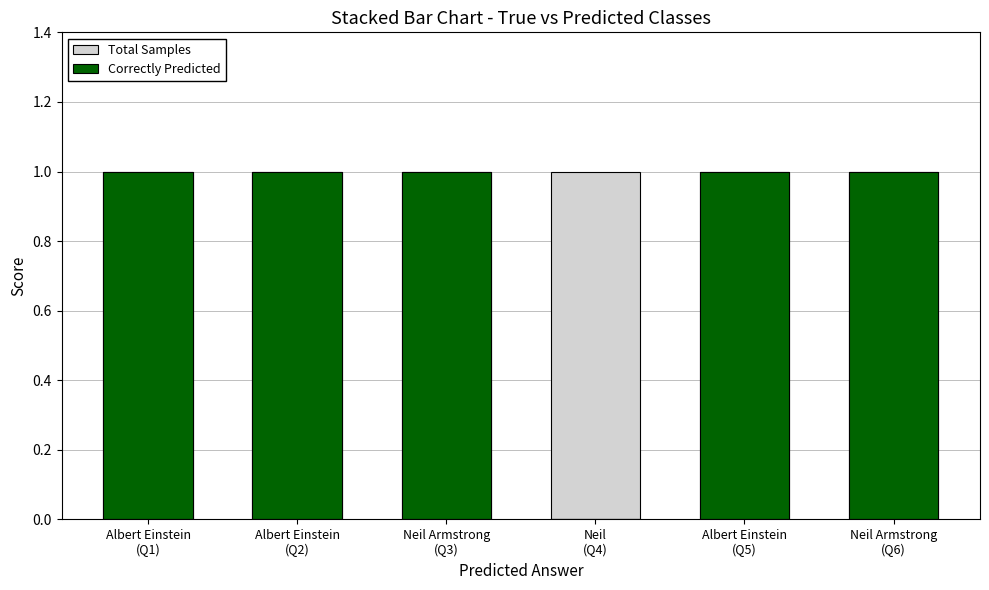

What is the label of the 4th bar from the left?

Neil
(Q4)